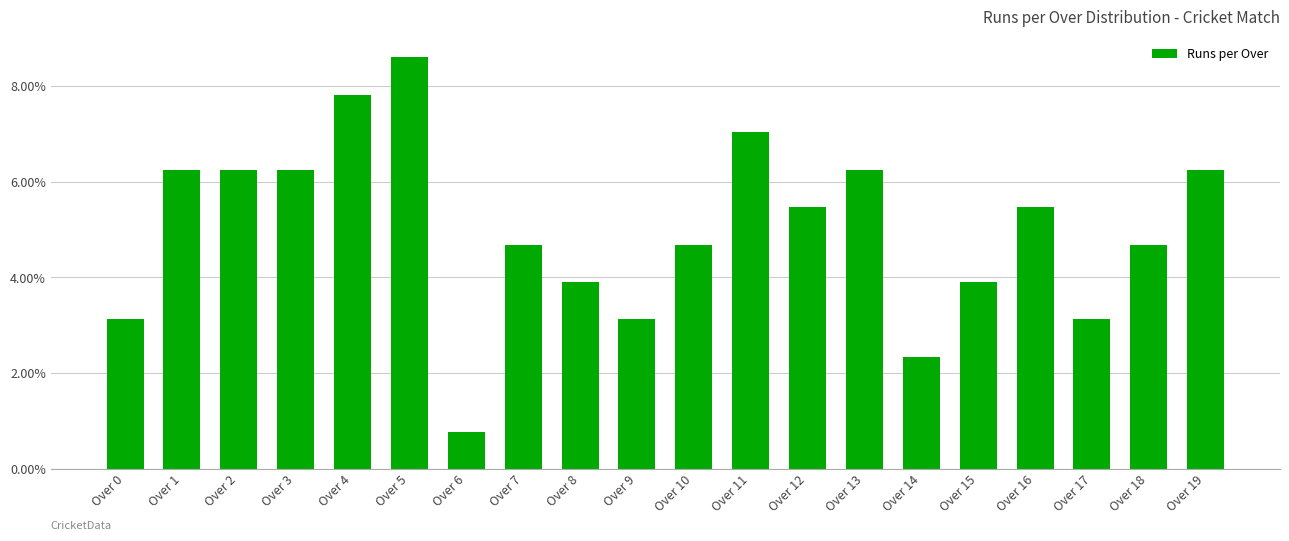

Where is the data nearest to the value 0?

Over 6